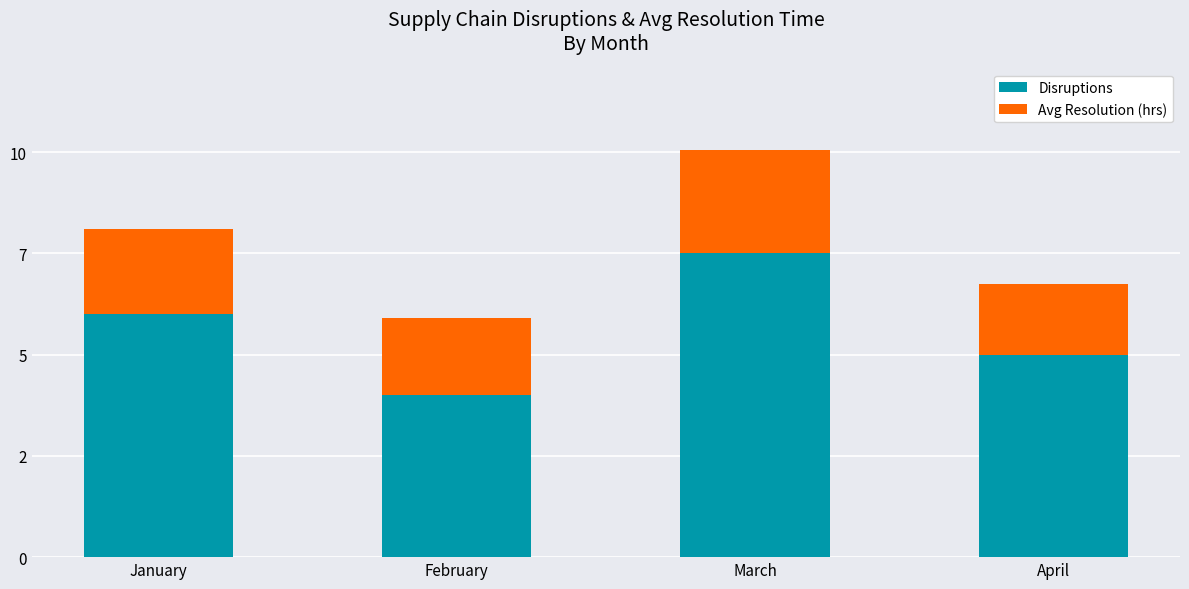

What are all the series names shown in the legend?

Disruptions, Avg Resolution (hrs)